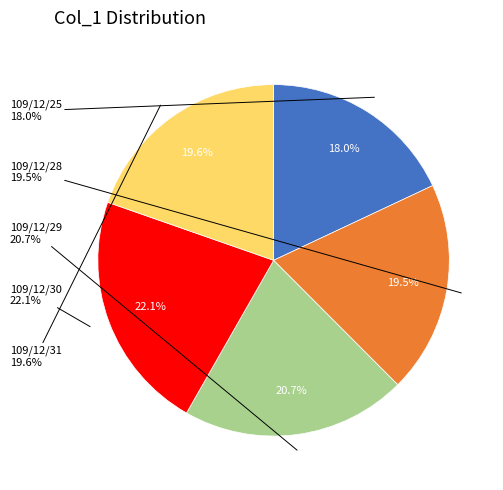

To the nearest percent, what portion does 109/12/28 represent?

20%